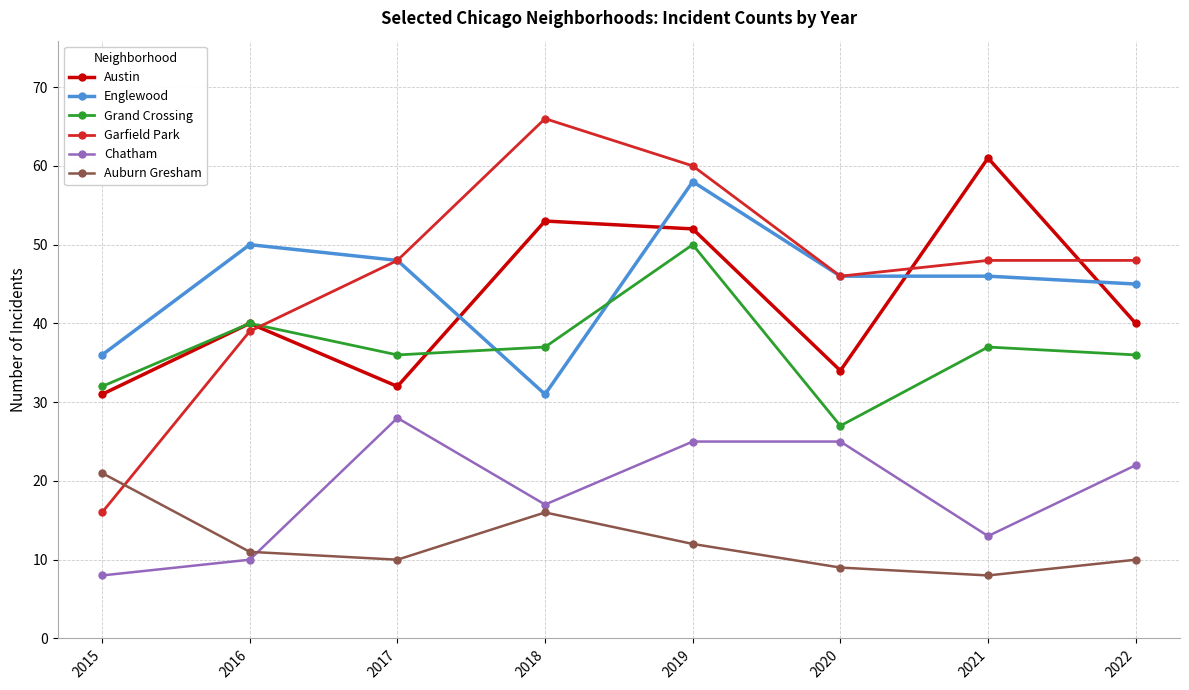

Which series has the widest spread of values?

Garfield Park